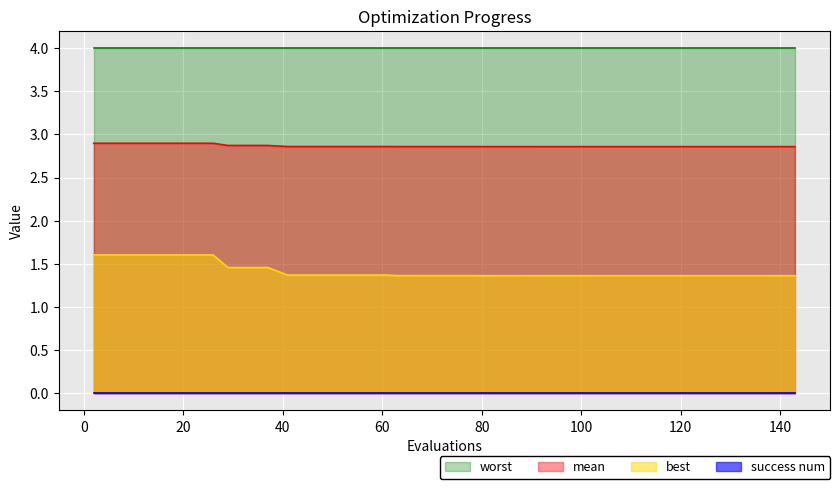

What is the difference between the best values at 2 and 141?

0.2